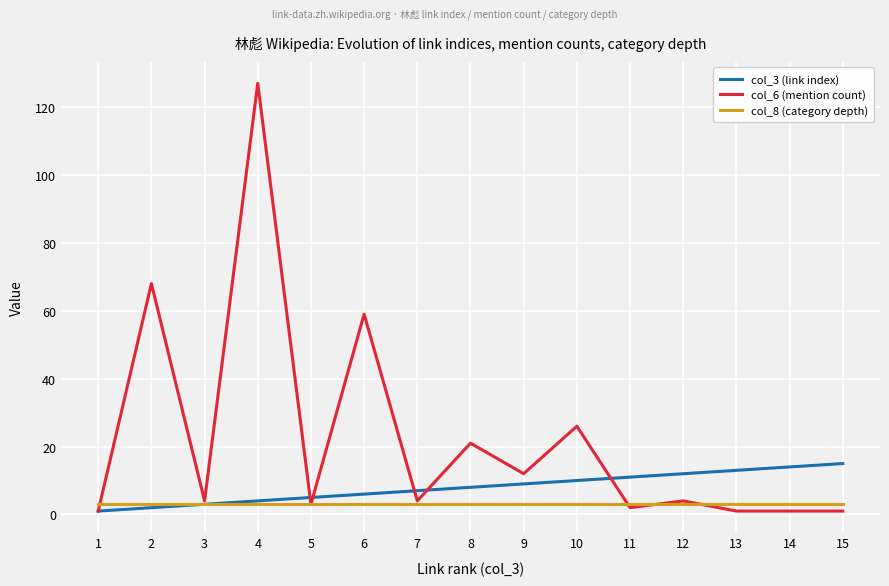

Which series has the largest range (max minus min)?

col_6 (mention count)